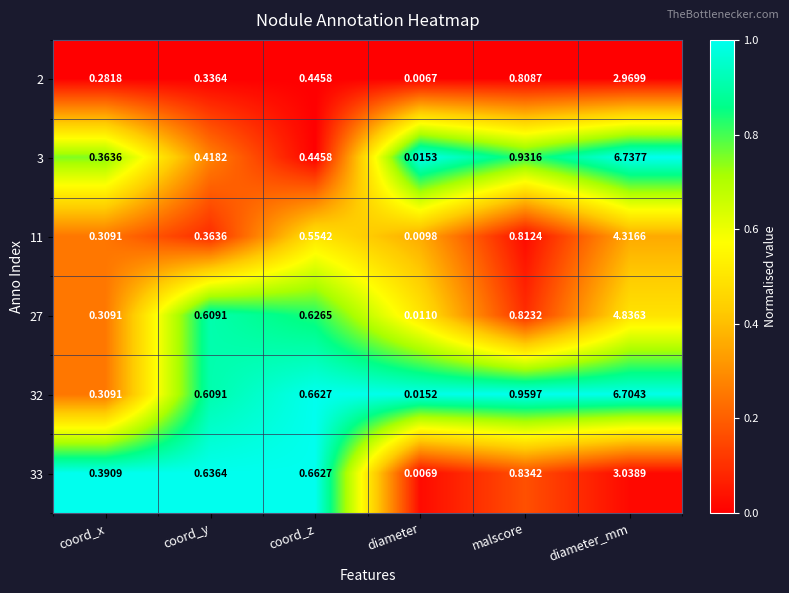

At which label is 32 closest to 3?

malscore